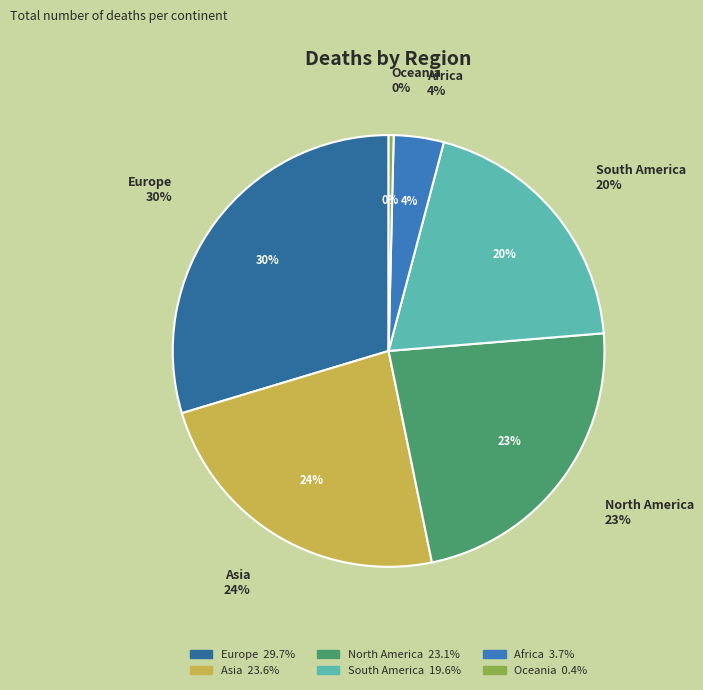

Combined, what portion of the pie is Europe and South America?

49.2%